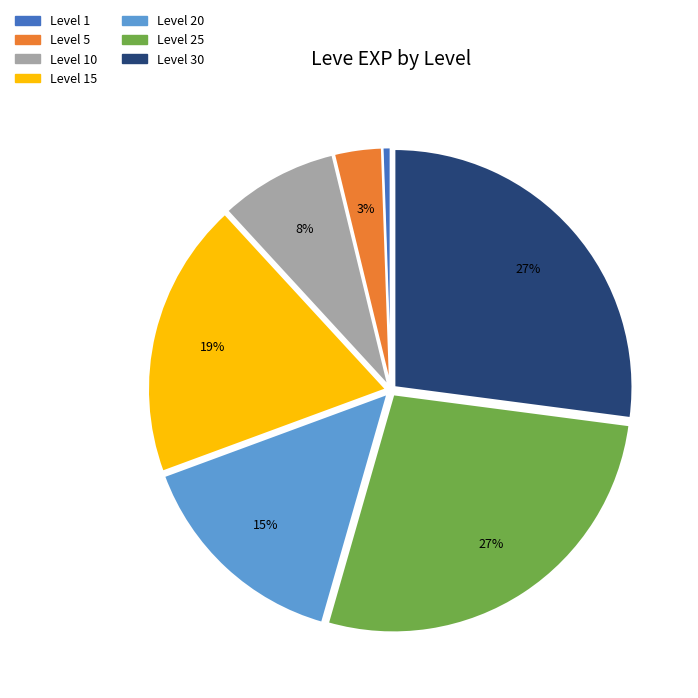

Does any single category account for the majority?

No